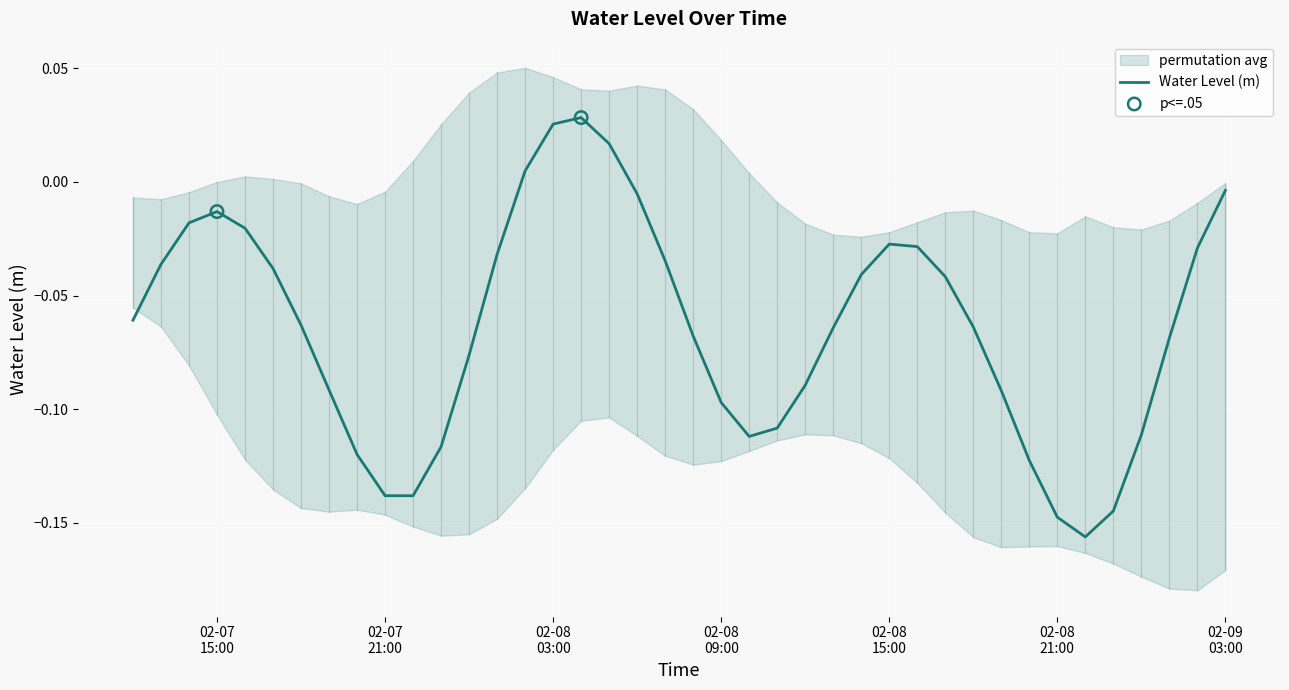

Which has a higher value, 2023-02-09 03:00:00 or 2023-02-08 02:00:00?

2023-02-08 02:00:00